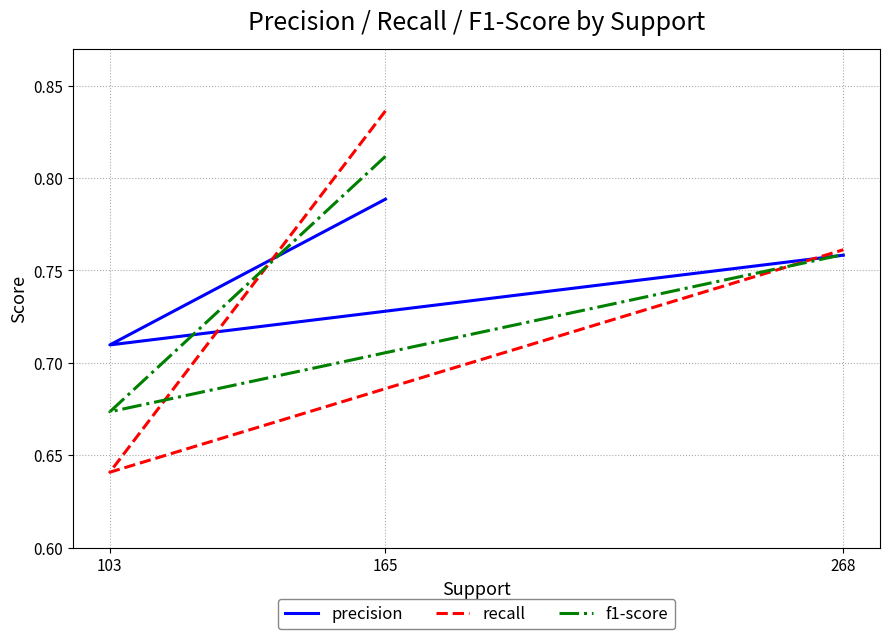

How many lines are shown in the chart?

3